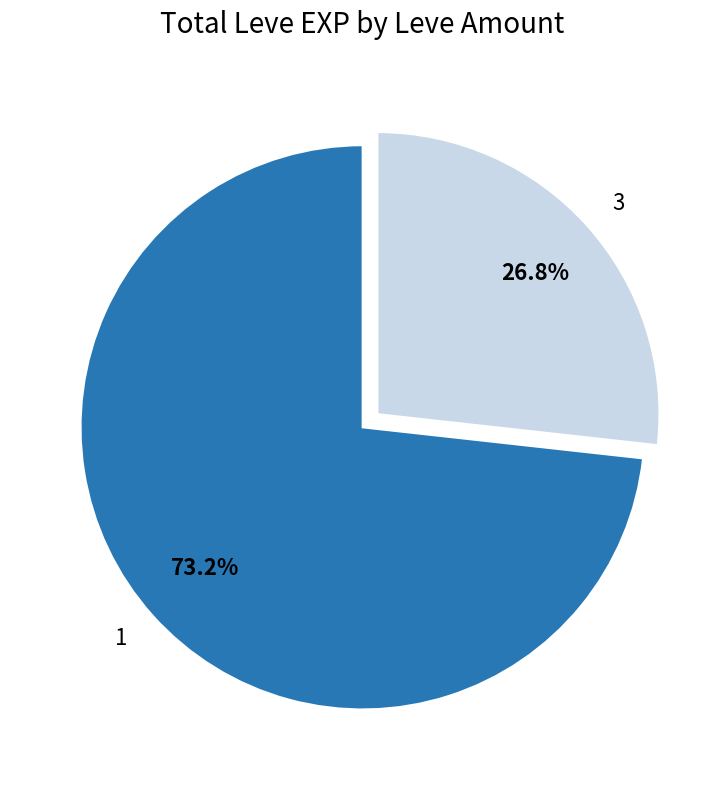

Which category has the biggest portion of the pie?

1